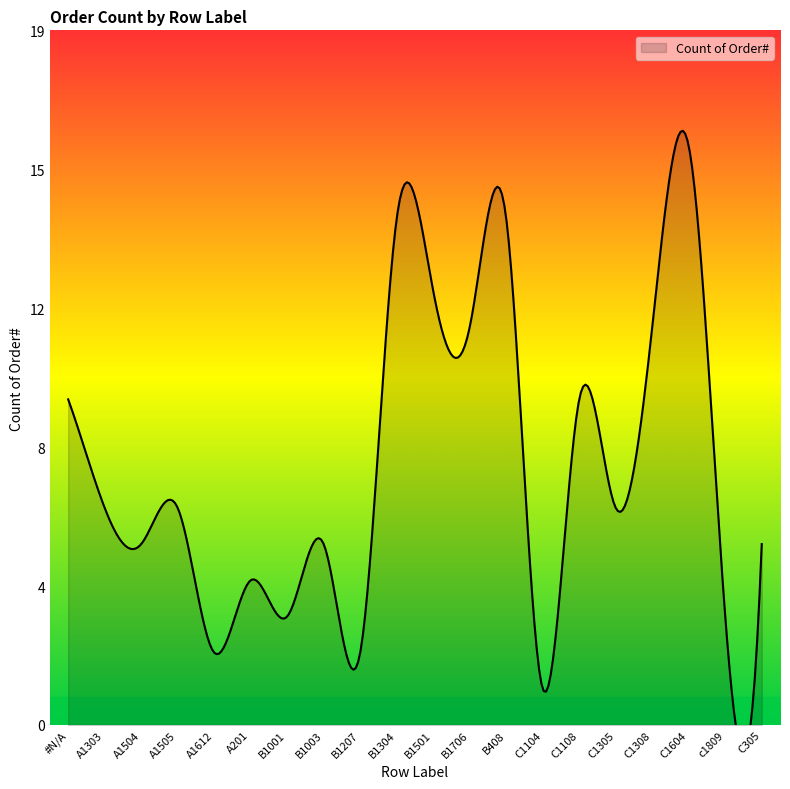

At which category does the chart reach its peak across all series?

C1604